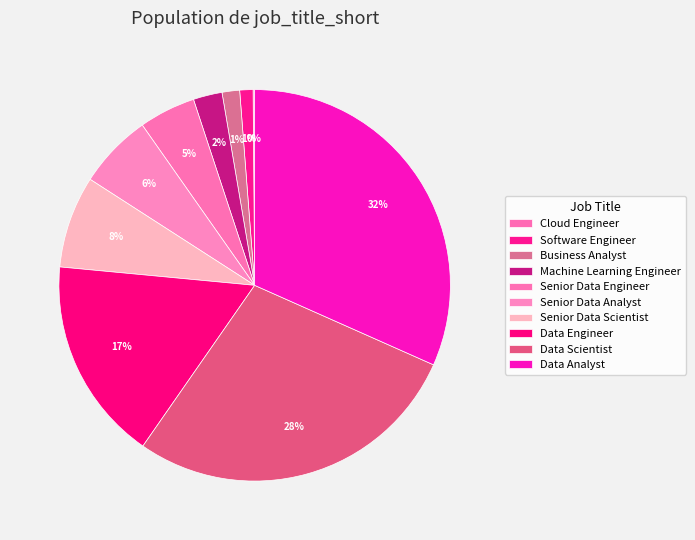

What percentage is the Senior Data Scientist slice, to the nearest percent?

8%